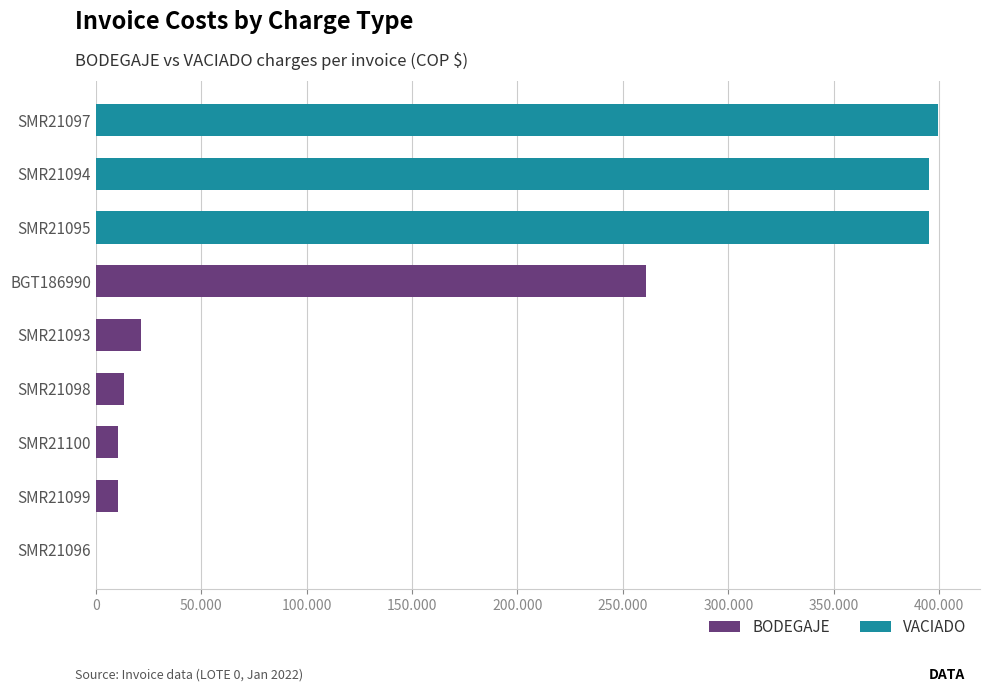

What are all the series names shown in the legend?

BODEGAJE, VACIADO